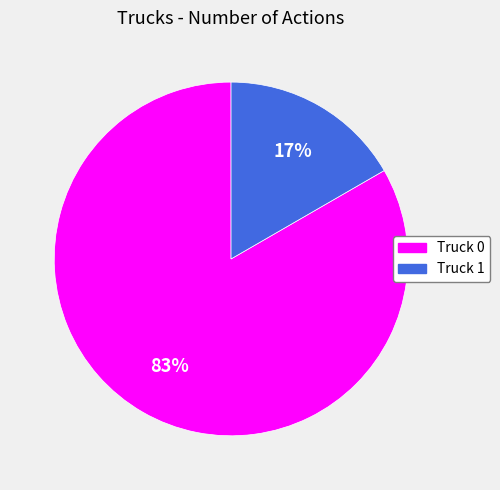

Which category has the biggest portion of the pie?

Truck 0